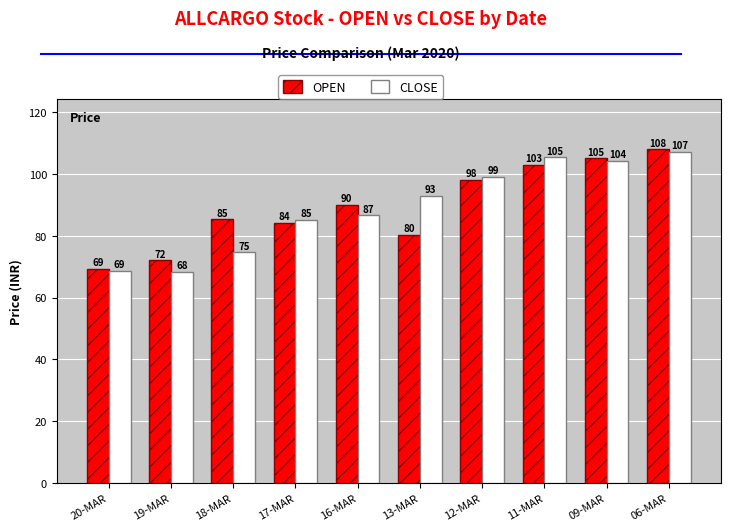

Are the bars grouped side by side (vs. stacked)?

Yes